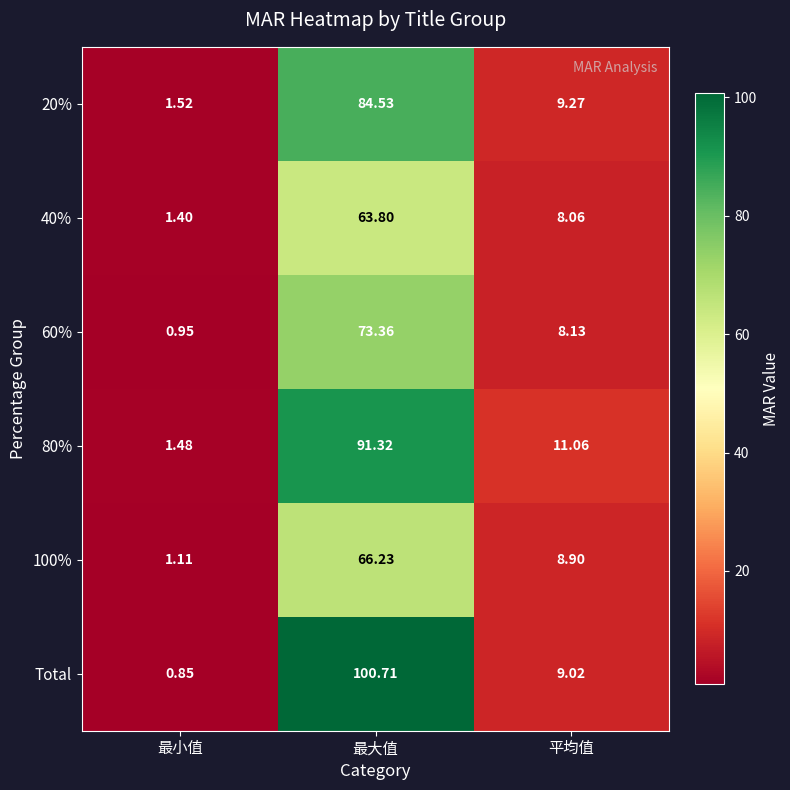

At which label does 100% first exceed 8?

最大值